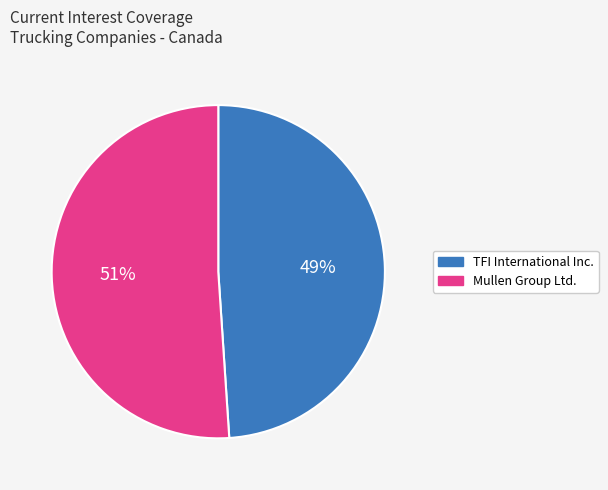

To the nearest percent, what is the difference between the largest and smallest slice percentages?

2%